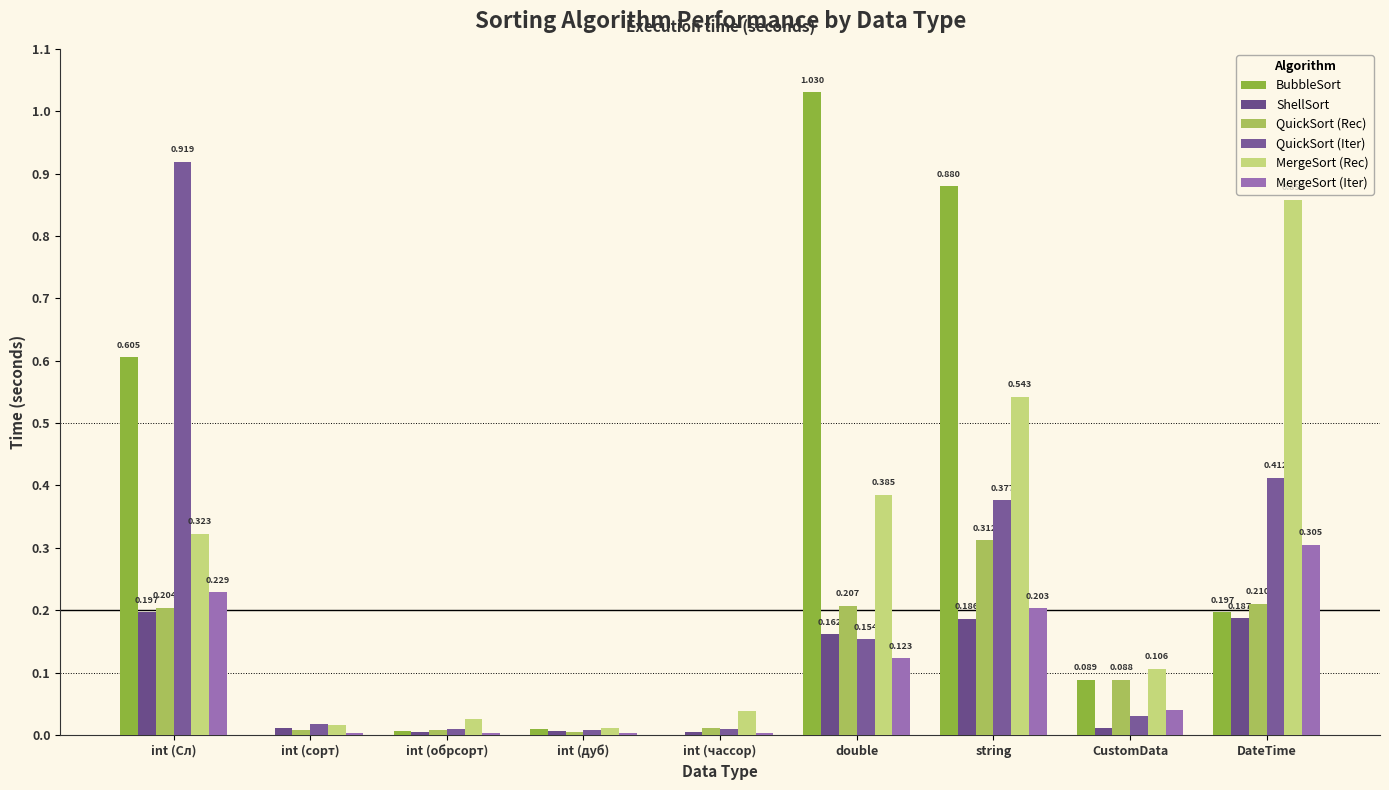

What is the label of the 8th bar from the right?

int (сорт)